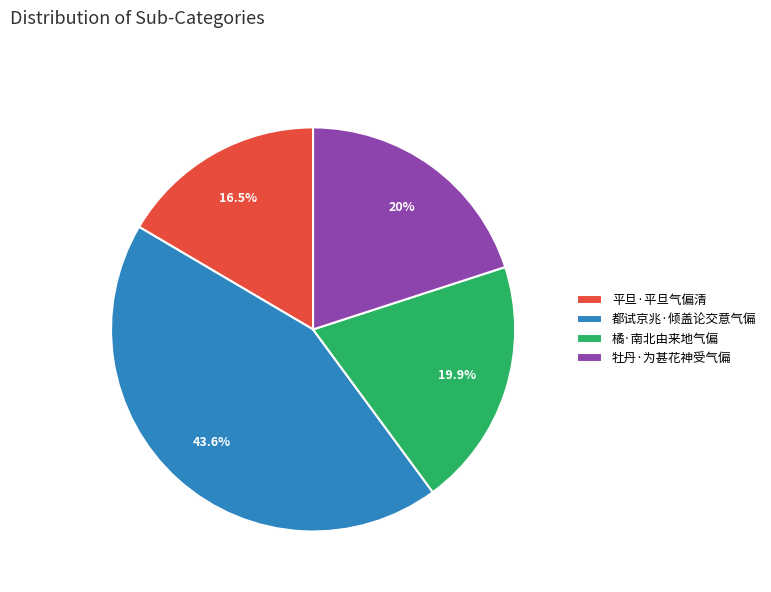

Is there a majority slice in this chart?

No